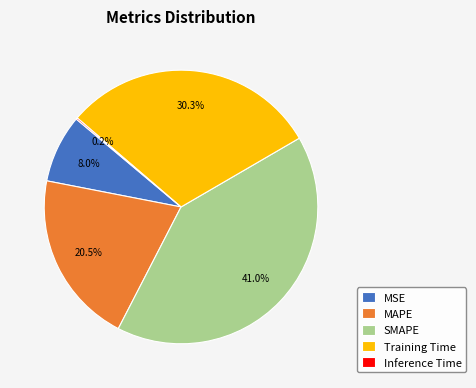

The SMAPE slice represents 47% of the pie. True or false?

False